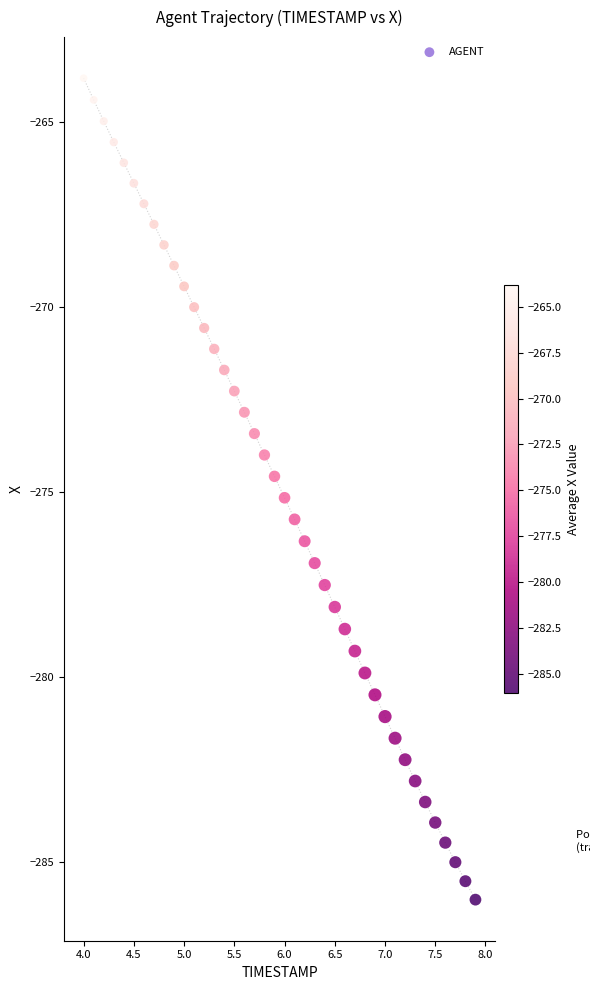

What is the range of Y values (max minus min)?

22.2